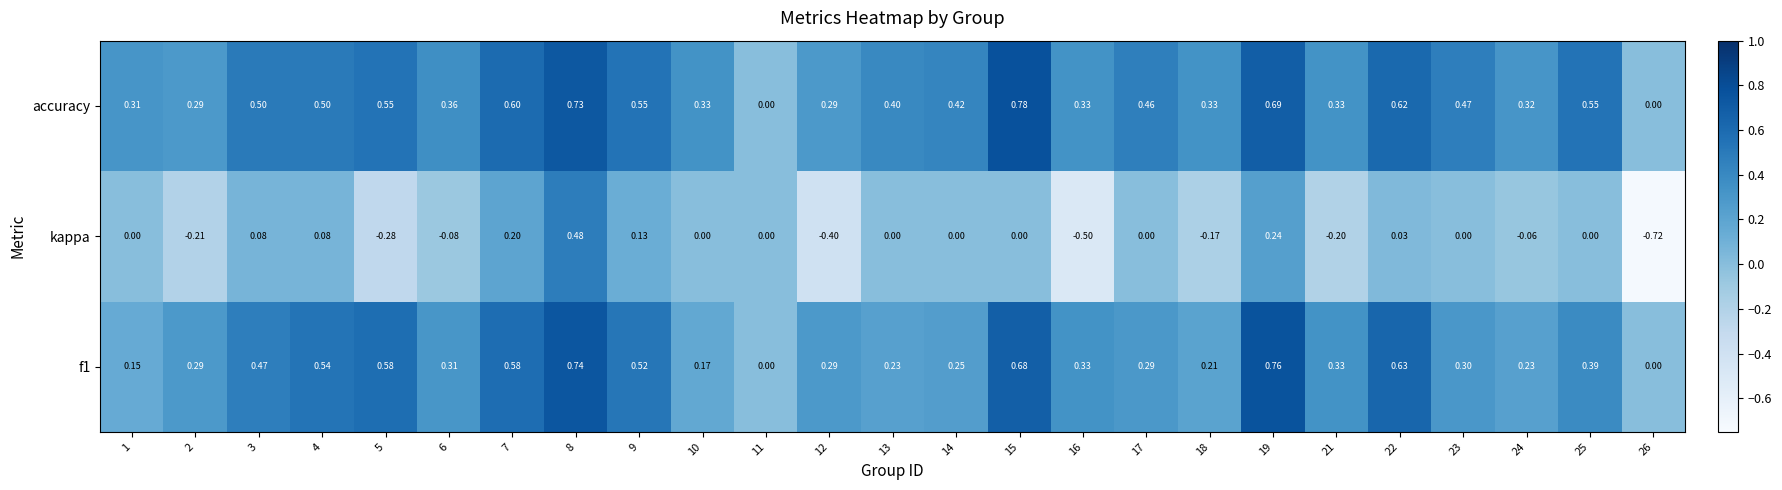

Which series changed the most between 15 and 16?

kappa